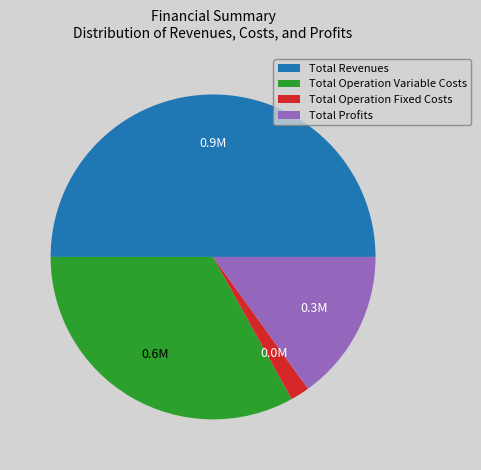

True or false: Total Operation Fixed Costs accounts for 2% of the total.

True